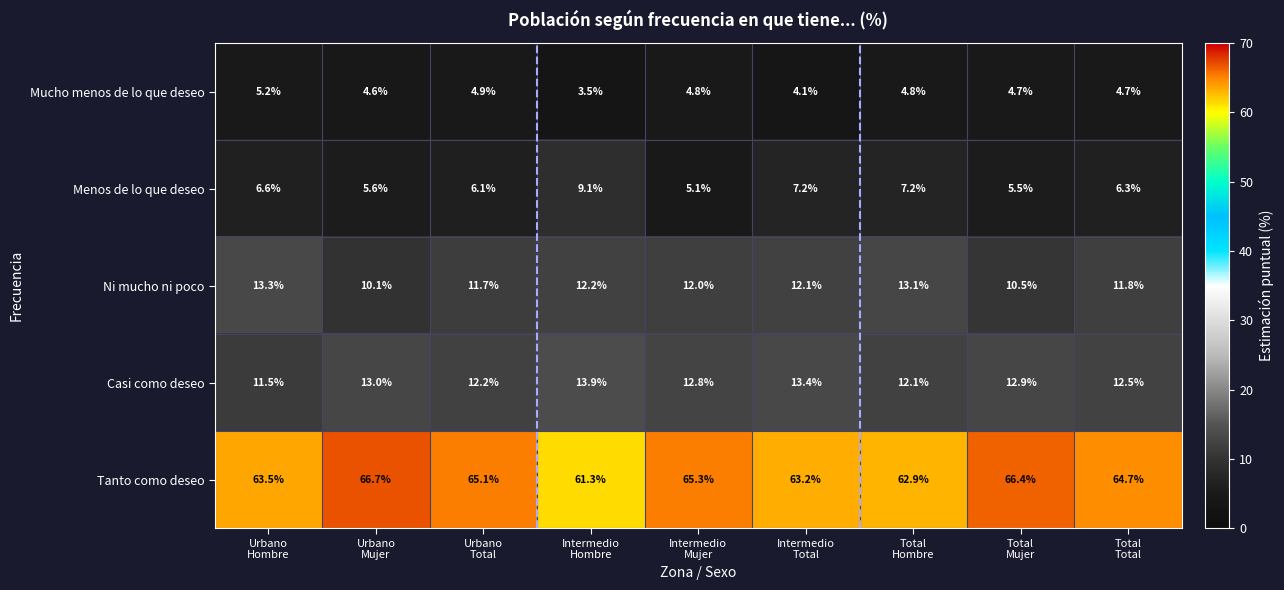

Which series has the largest range (max minus min)?

Tanto como deseo